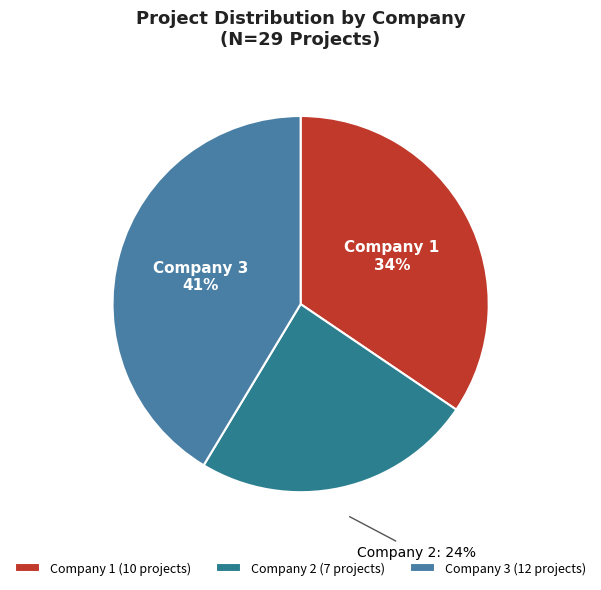

Which slice is the smallest?

Company 2